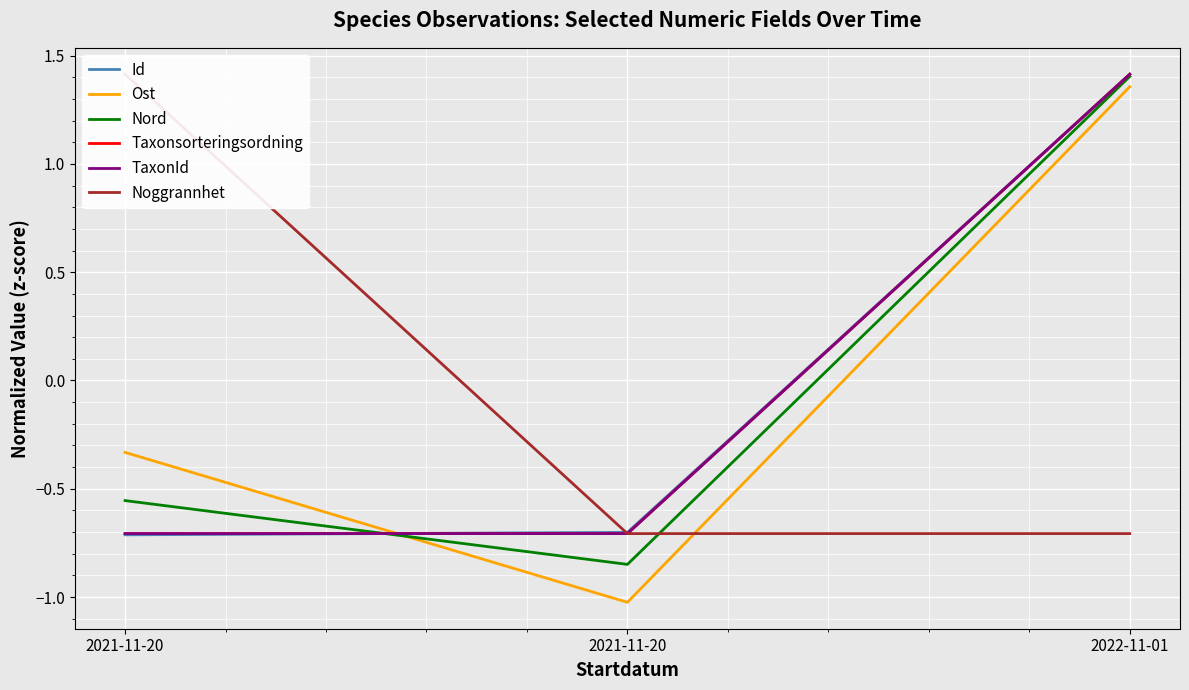

Which series changed the most between 2021-11-20 and 2021-11-20?

Noggrannhet